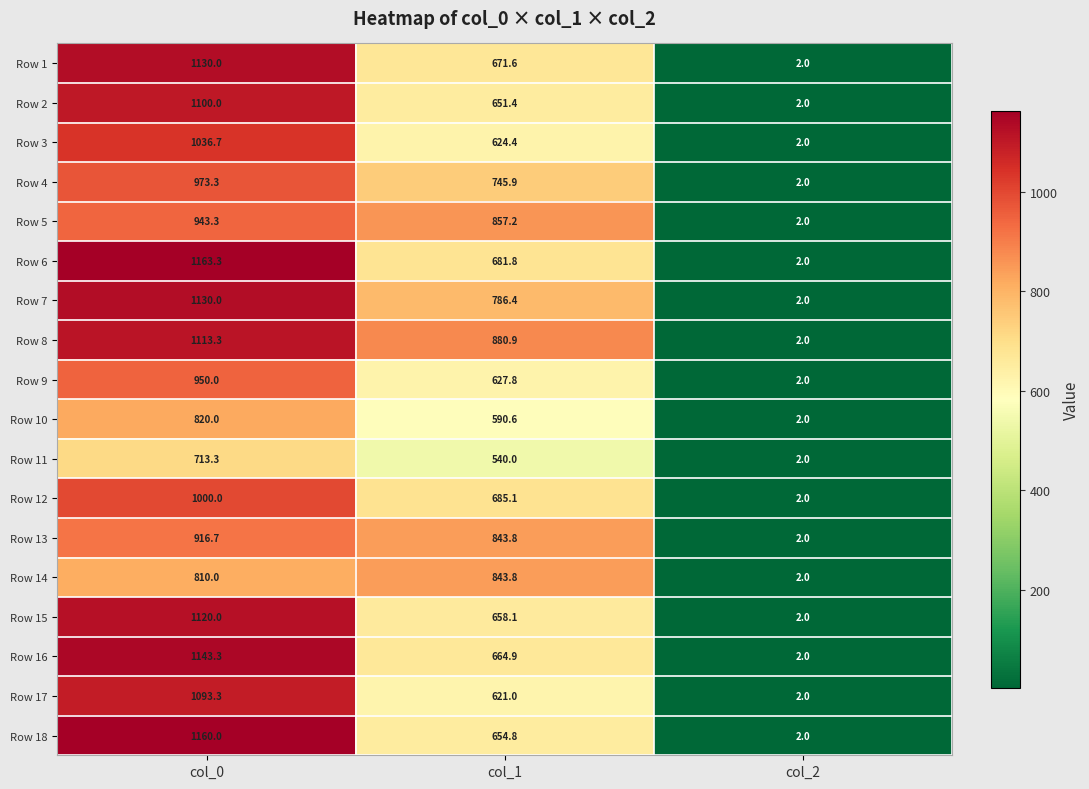

The Row 2 series shows 651.4 at col_1. True or false?

True